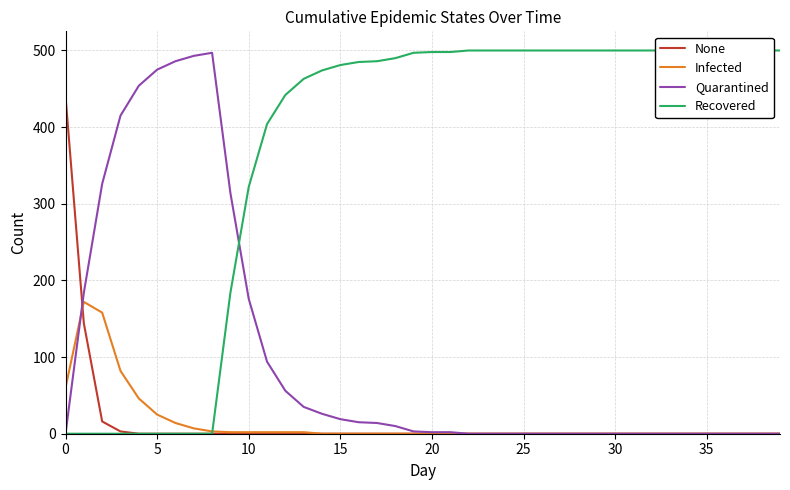

What is the label of the 28th point from the left?

27